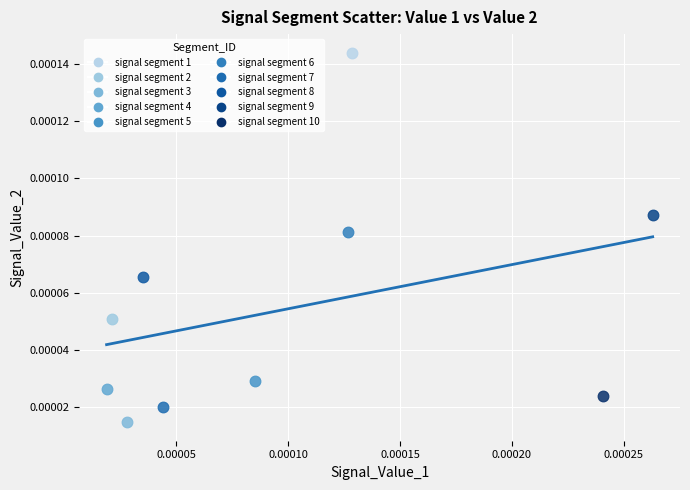

What are all the series names shown in the legend?

signal segment 1, signal segment 2, signal segment 3, signal segment 4, signal segment 5, signal segment 6, signal segment 7, signal segment 8, signal segment 9, signal segment 10